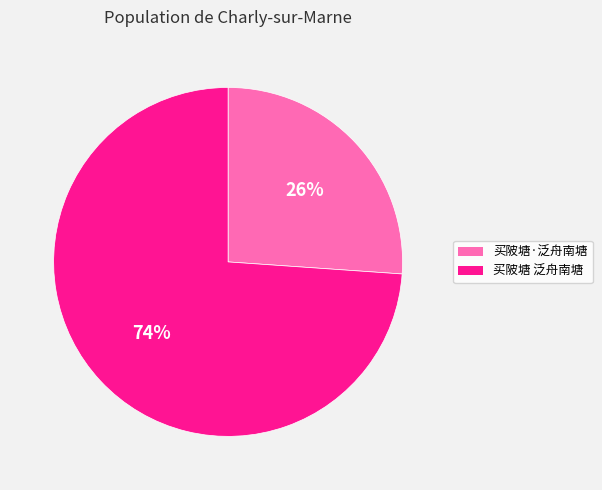

To the nearest percent, what is the difference between the largest and smallest slice percentages?

48%